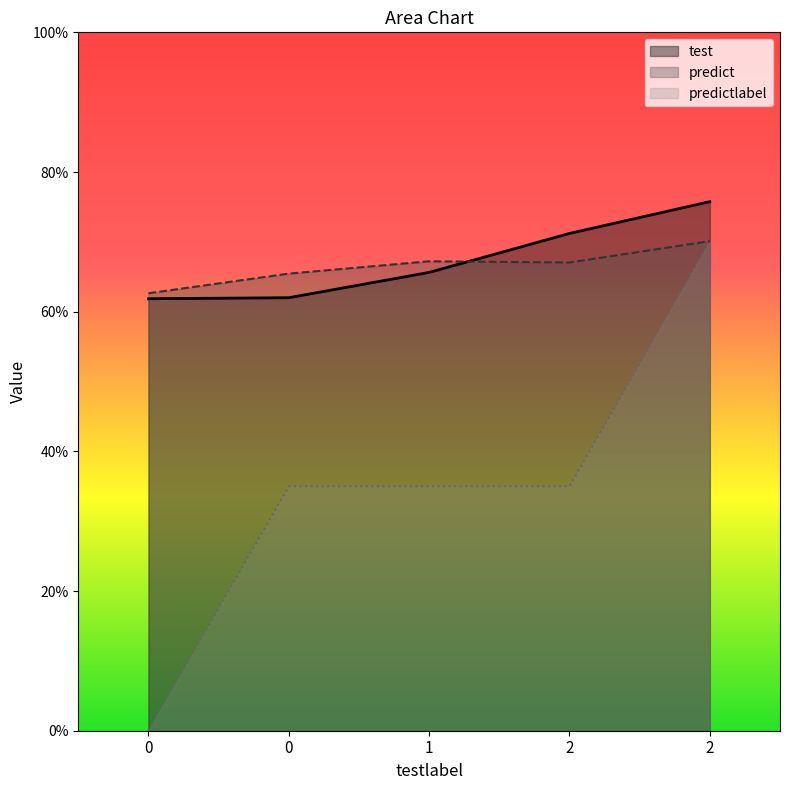

Which series has the largest range (max minus min)?

predictlabel